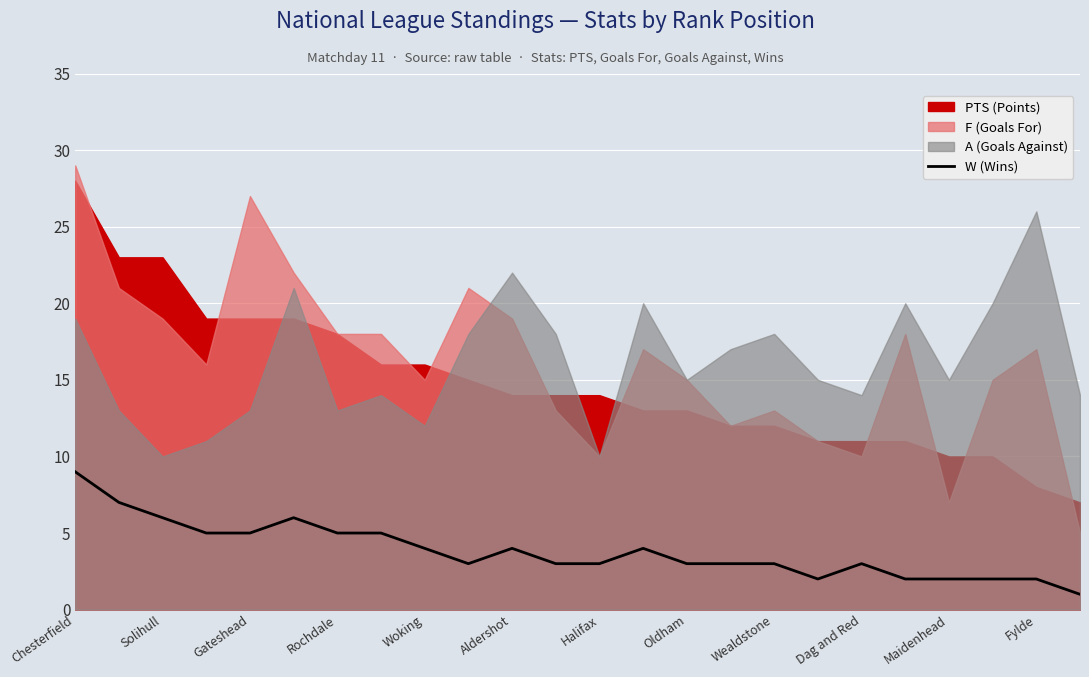

How many data points does each series have?

24